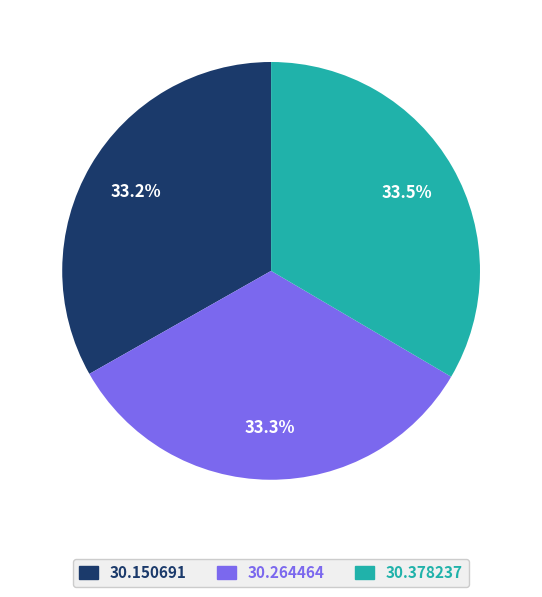

How many slices are in this pie chart?

3